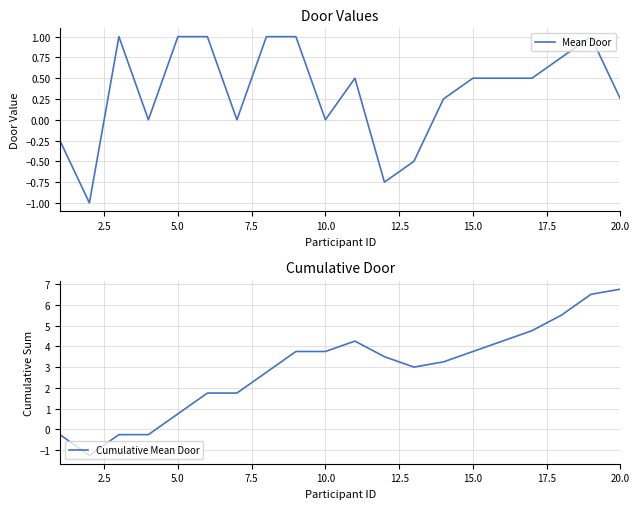

What is the maximum value for Mean Door?

1.0